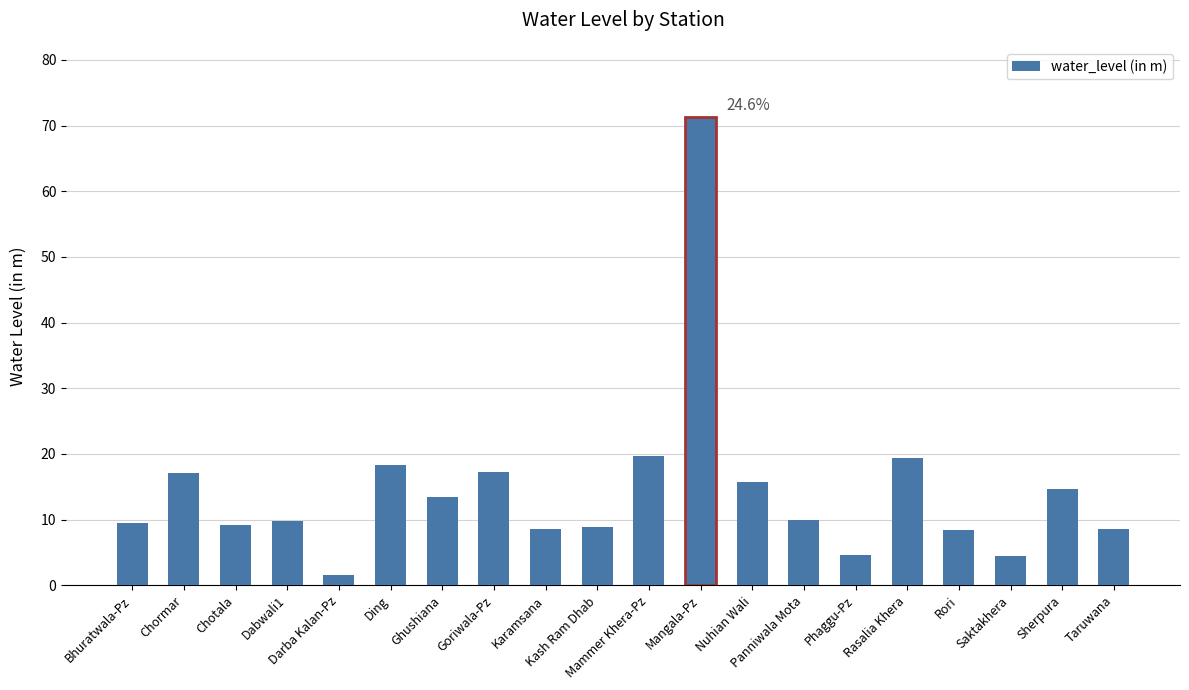

What is the greatest value displayed?

71.3